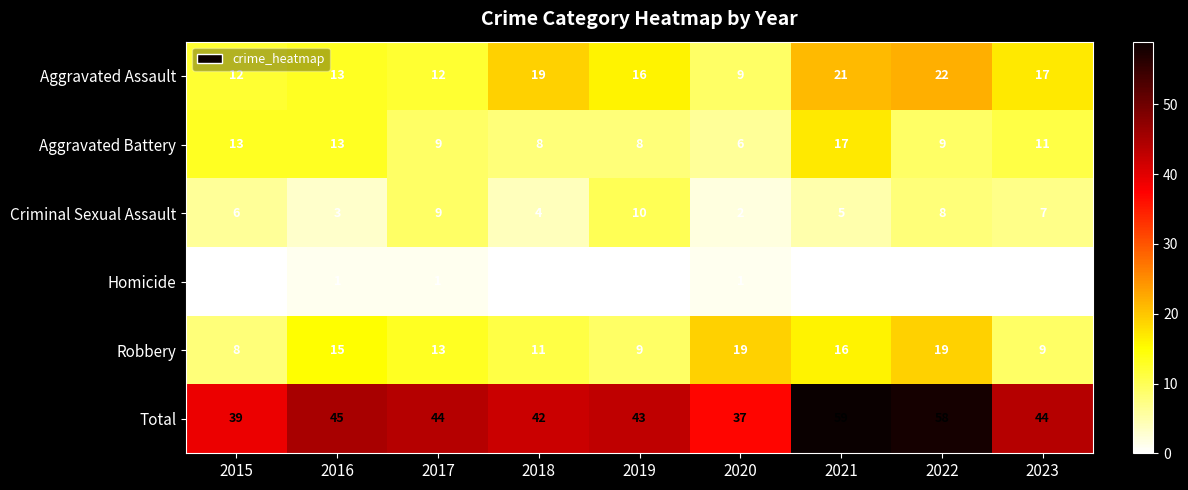

What is the total value across all series at 2022?

116